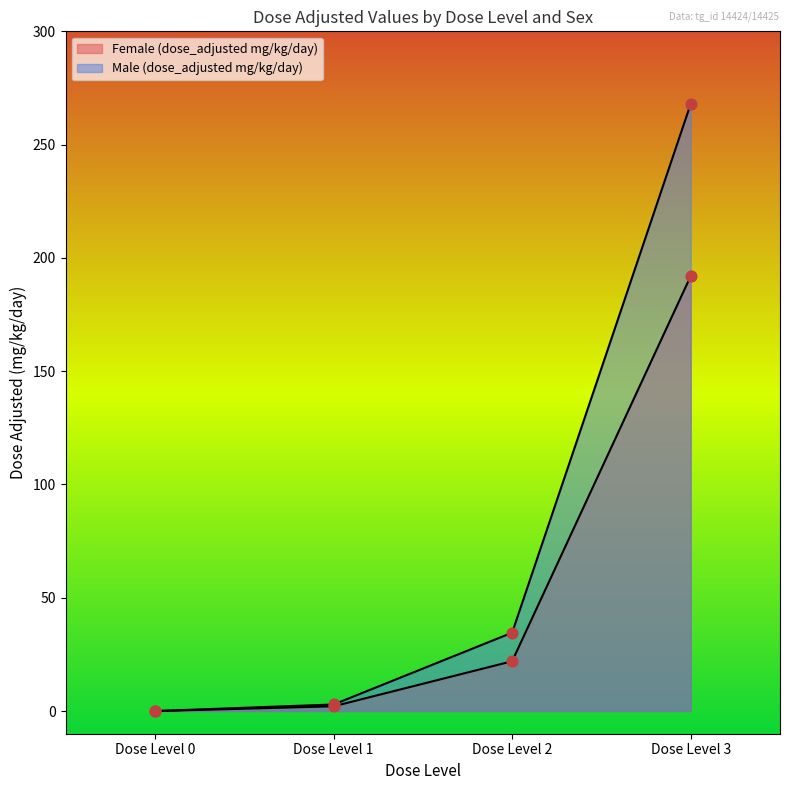

What is the total value across all series at Dose Level 3?

460.0